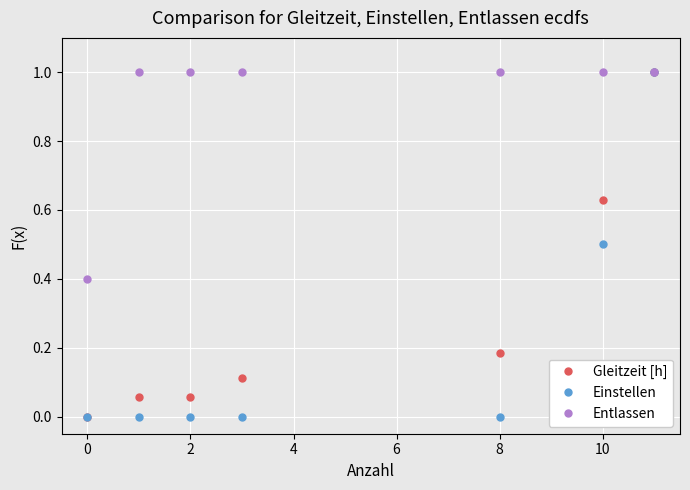

What is the maximum value shown in the chart?

1.0